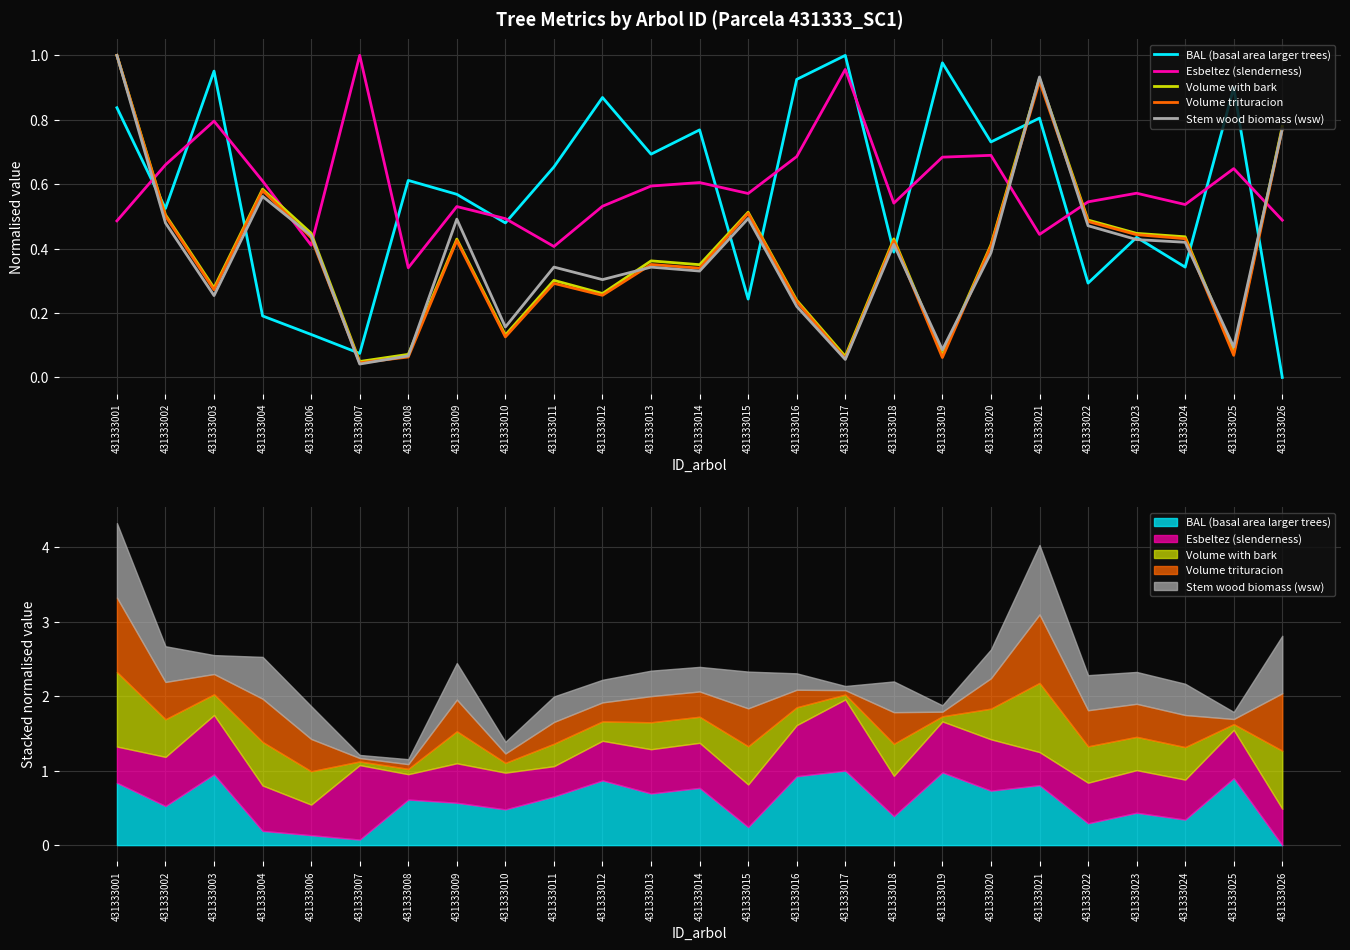

Is the value of Volume with bark at 431333018 greater than the value of Volume trituracion at 431333016?

Yes